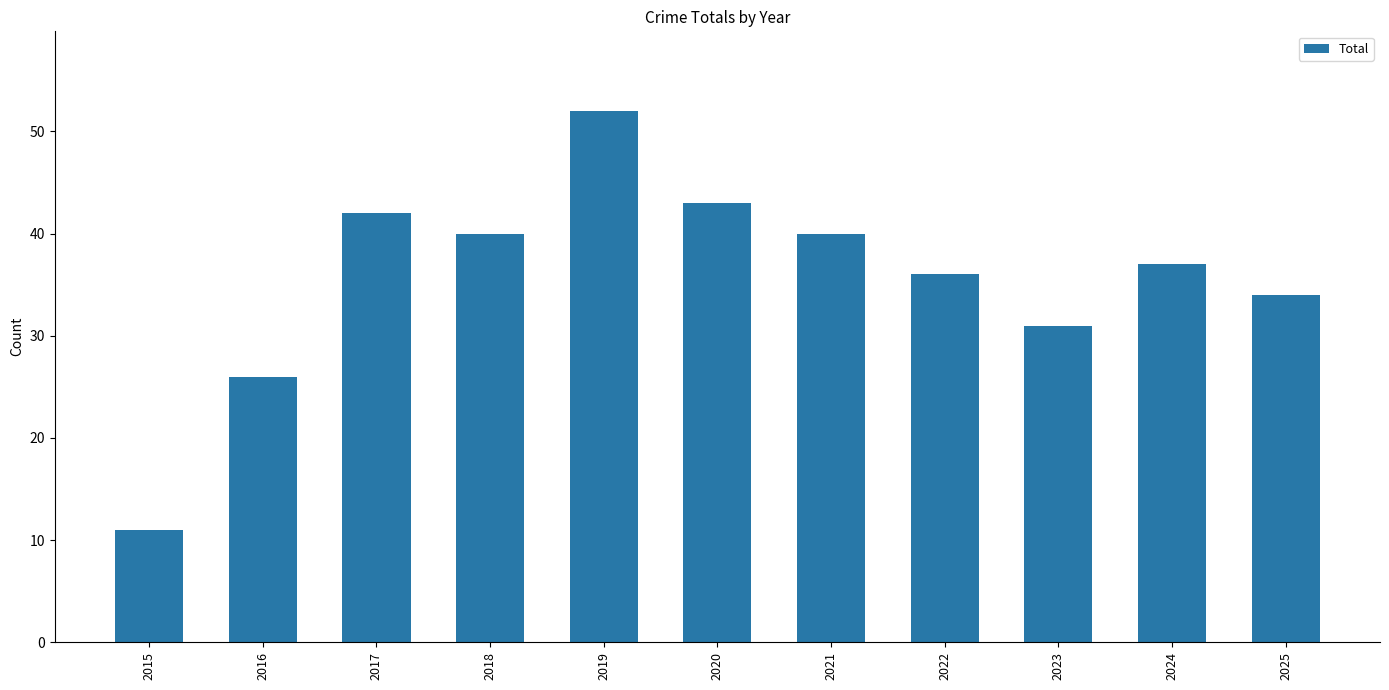

How many distinct data groups are displayed?

1